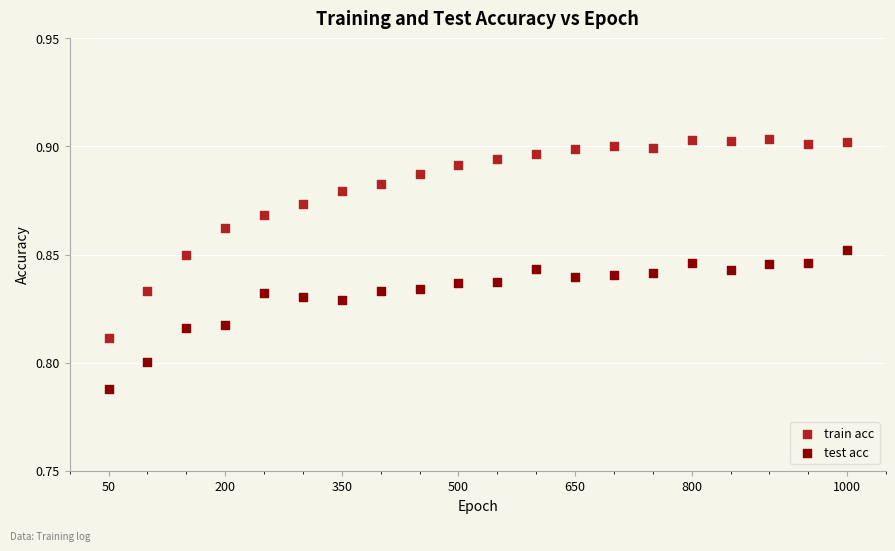

Across all data points, what is the range of X values (max minus min)?

950.0